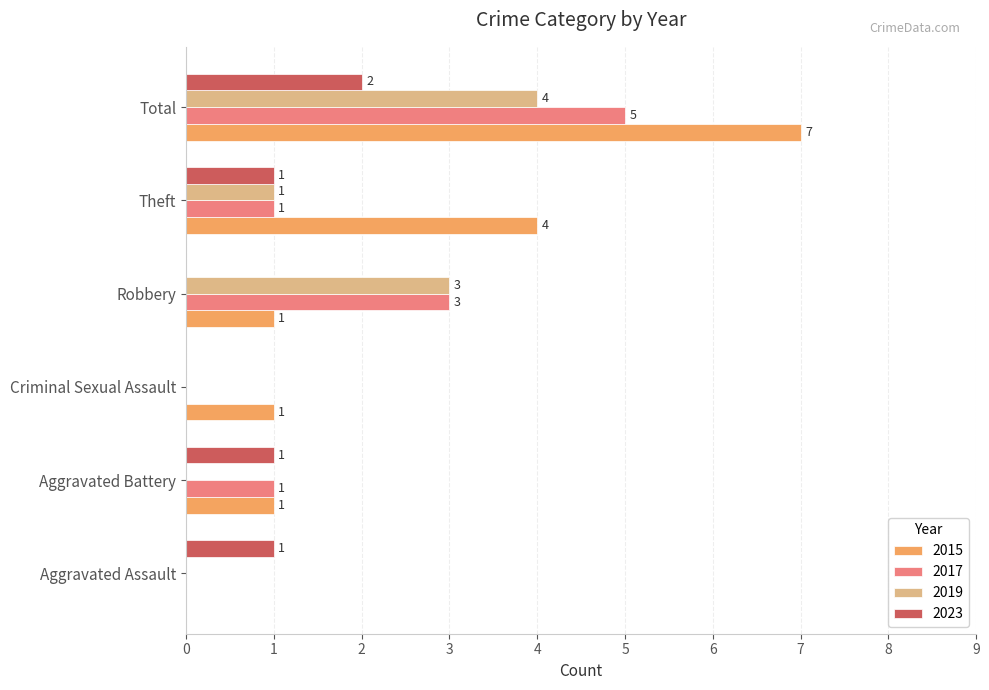

What is the total value across all series at Criminal Sexual Assault?

1